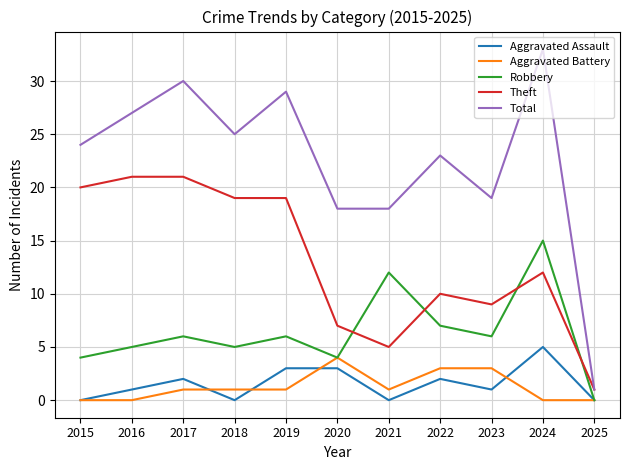

How many values in the Robbery series are below 6?

5